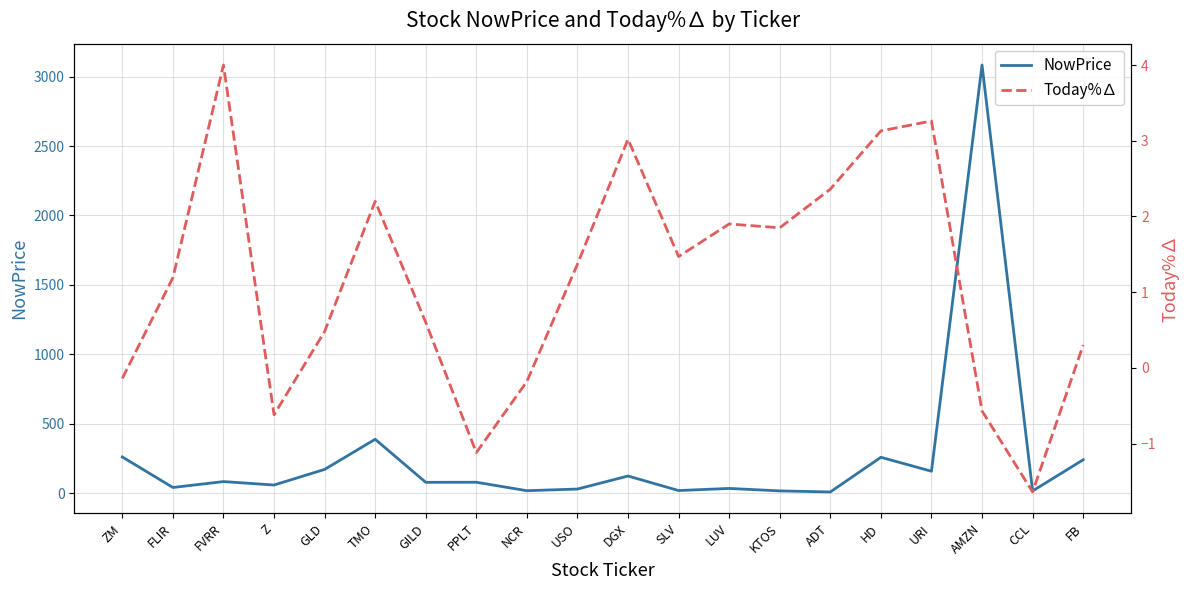

How many interior local peaks does the NowPrice series have?

7